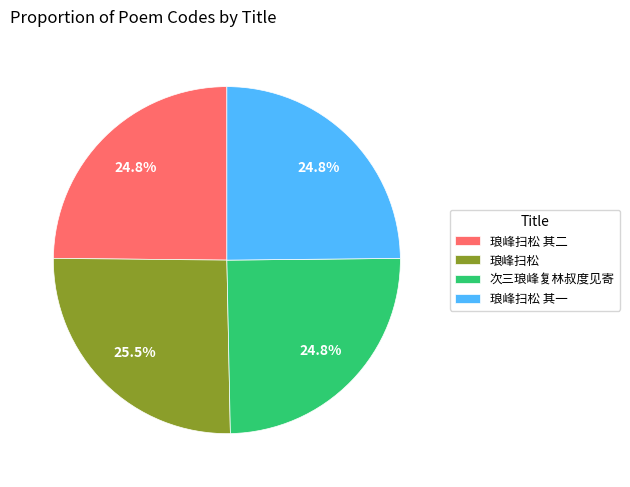

Is it true that 琅峰扫松 其二 is 25% of the pie?

True